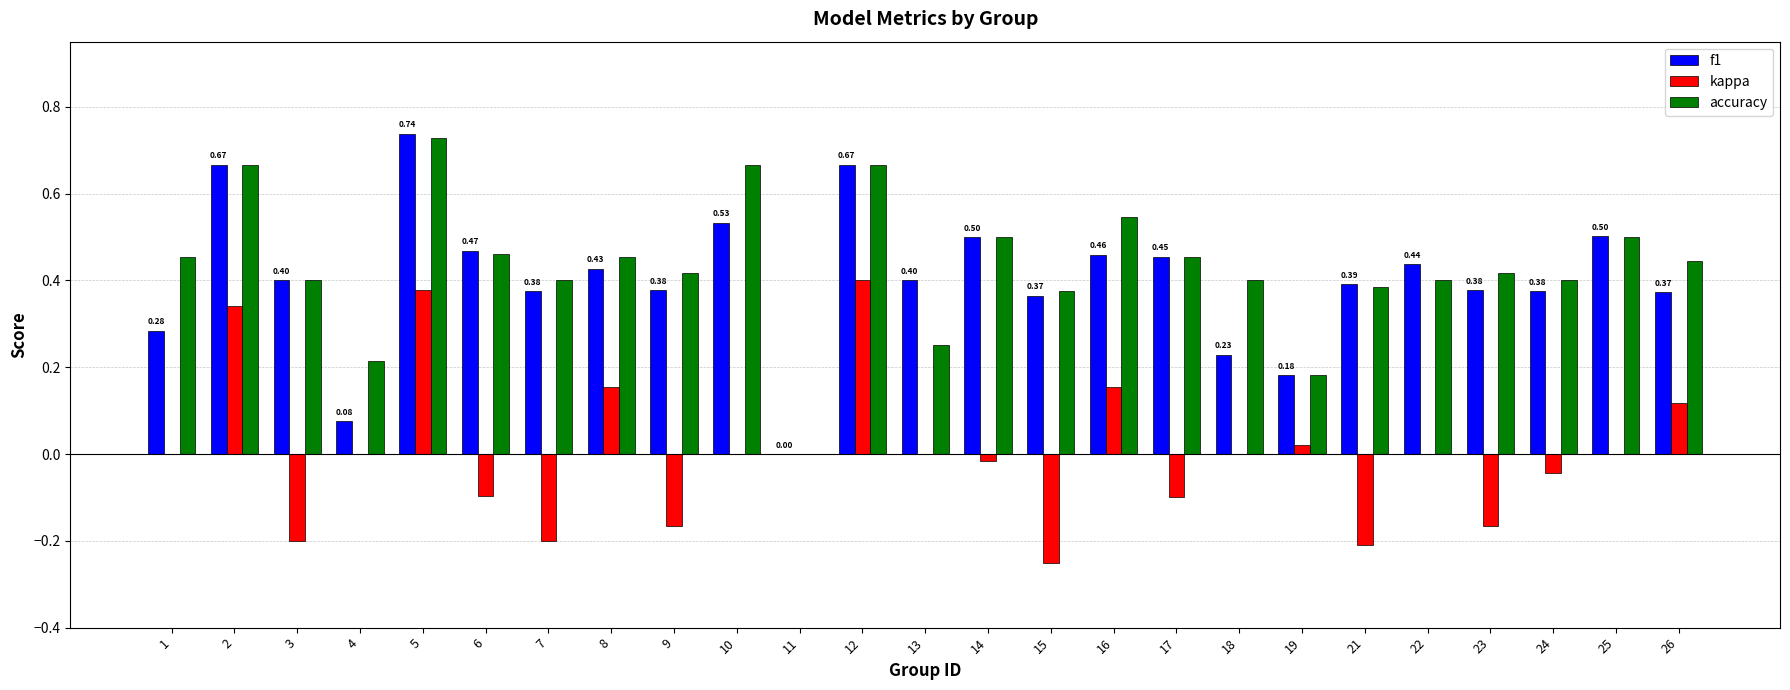

Between 1 and 12, which series saw the biggest shift?

kappa